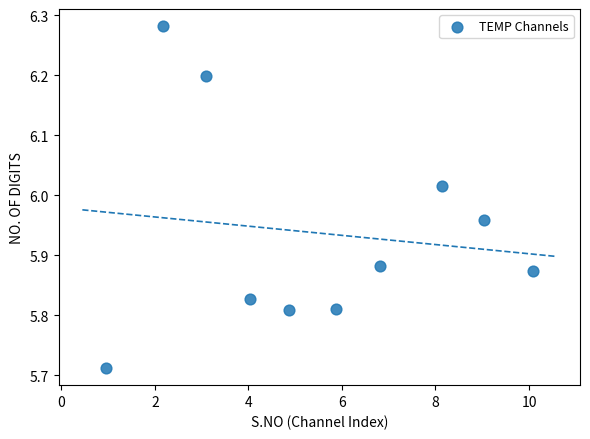

What is the range of X values (max minus min)?

9.1